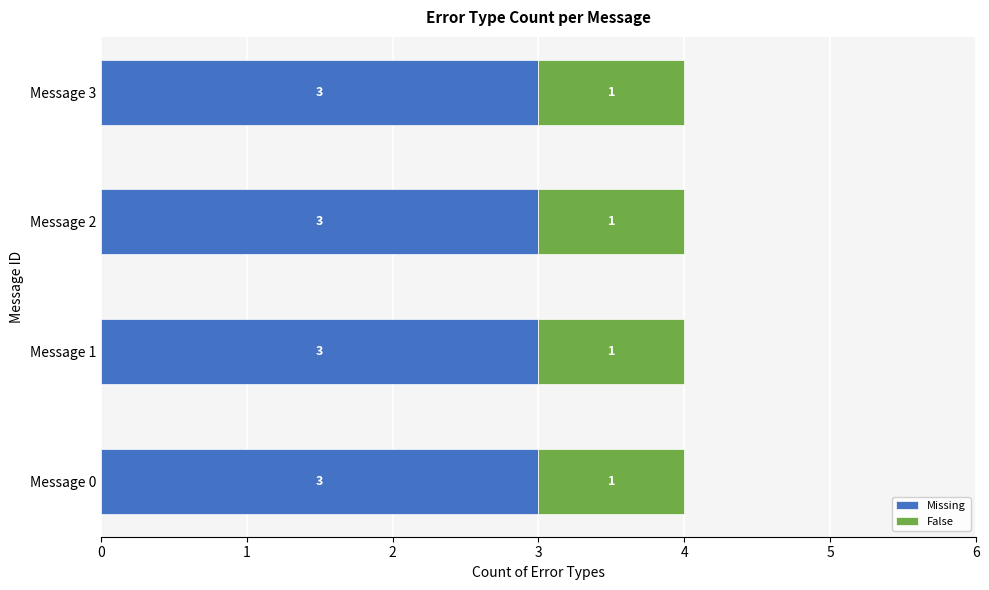

Is it true that Missing equals 3 at Message 3?

True